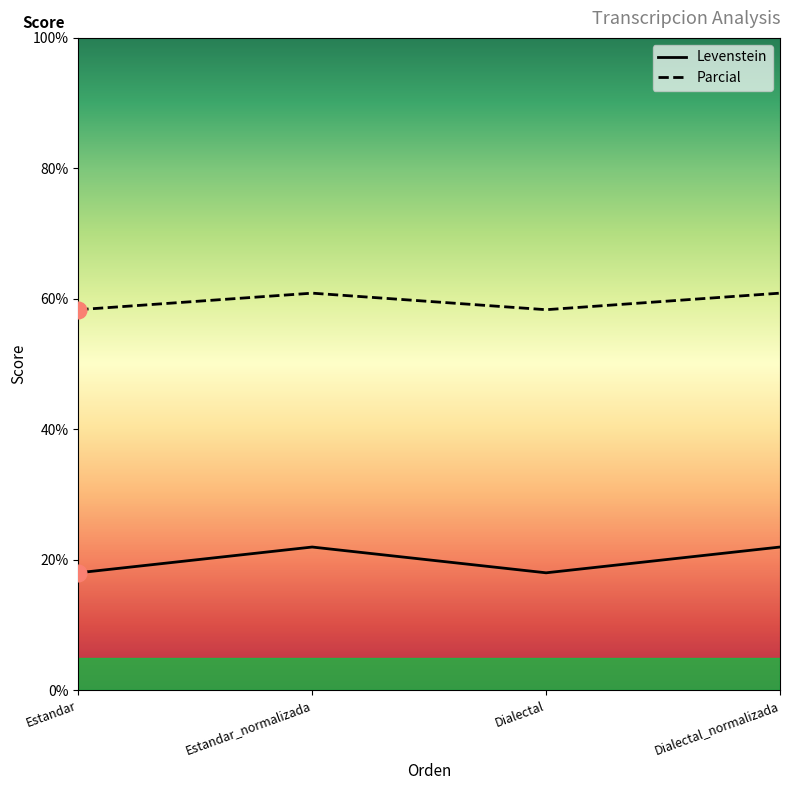

What is the total value across all series at Dialectal_normalizada?

82.8